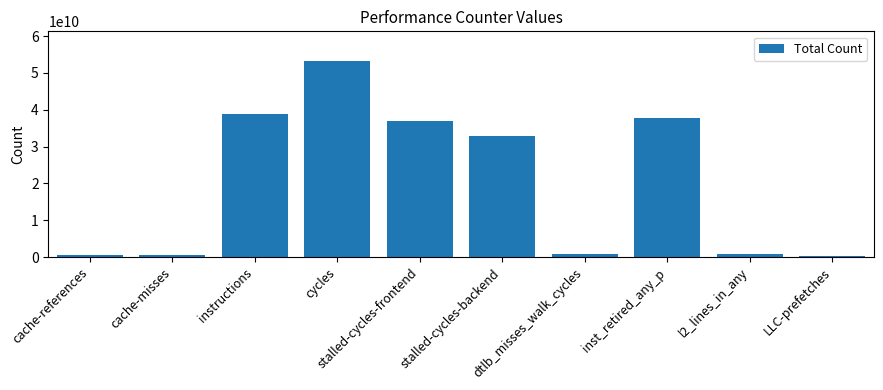

Where is the data nearest to the value 26803585346?

stalled-cycles-backend